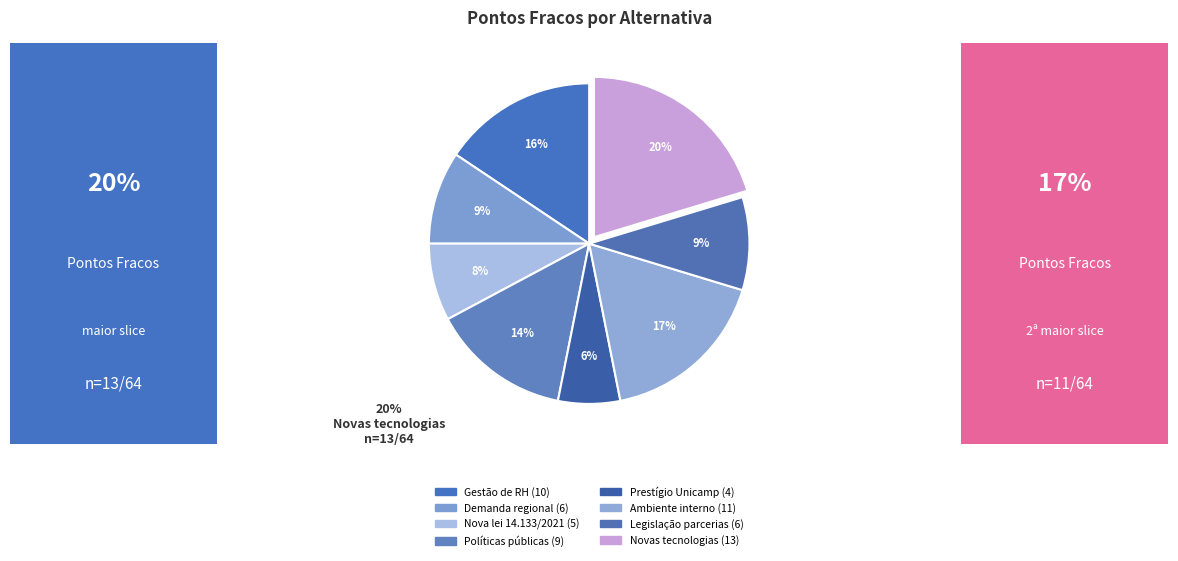

The Demanda regional slice represents 9% of the pie. True or false?

True